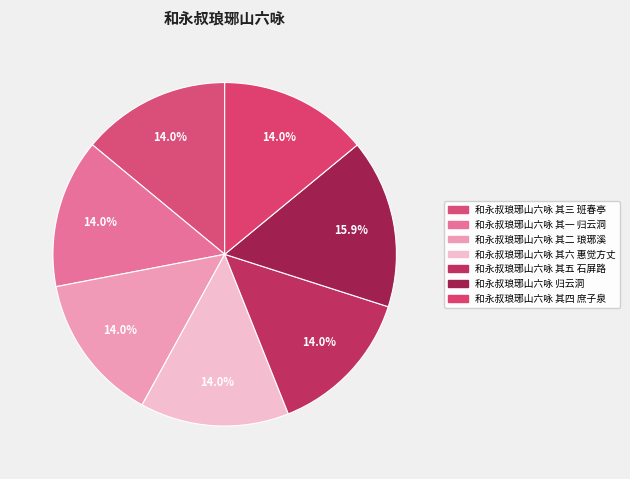

What percentage is the 和永叔琅琊山六咏 其四 庶子泉 slice, to the nearest percent?

14%